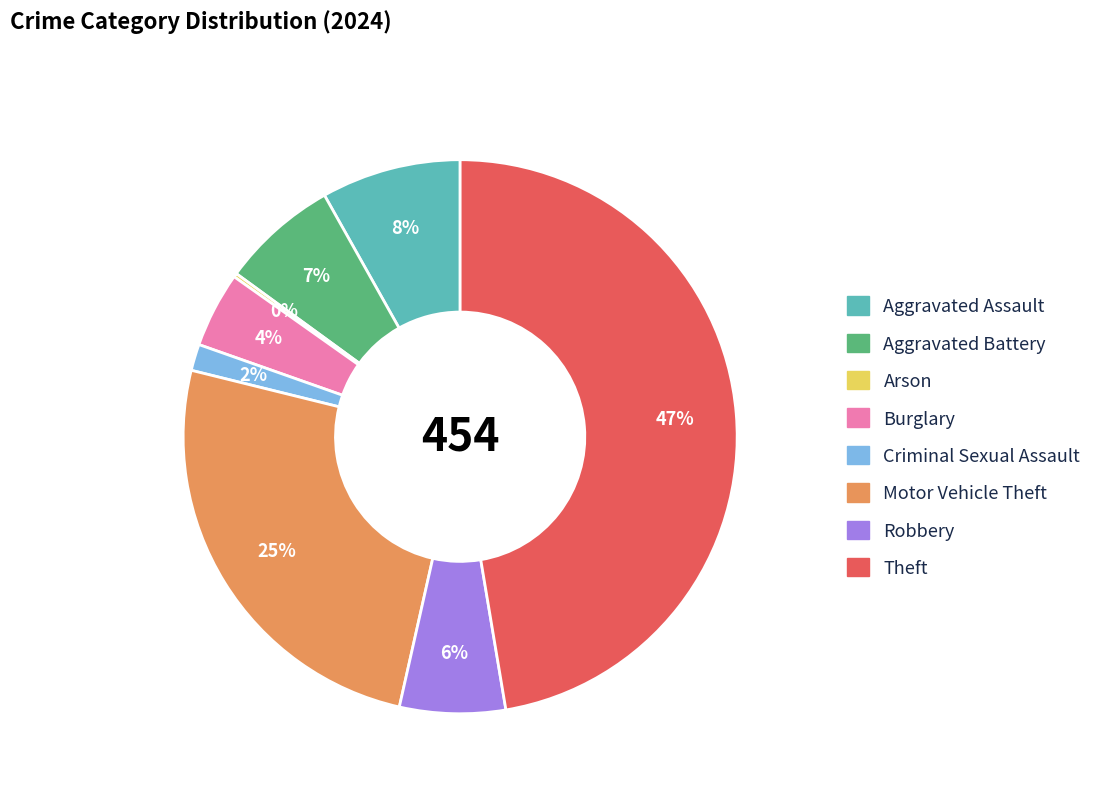

To the nearest percent, what is the difference between the largest and smallest slice percentages?

47%